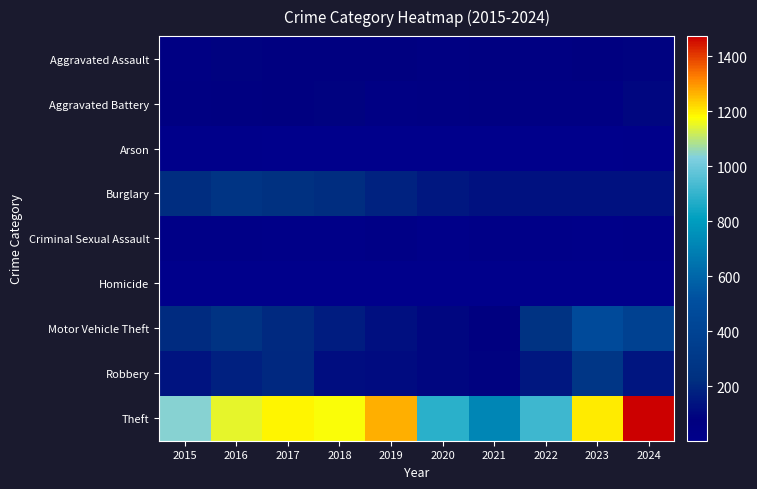

Reading left to right, extract all data points from this chart.

Aggravated Assault: 2015=56	2016=88	2017=72	2018=72	2019=80	2020=62	2021=66	2022=61	2023=79	2024=88
Aggravated Battery: 2015=60	2016=66	2017=71	2018=86	2019=53	2020=57	2021=60	2022=56	2023=55	2024=95
Arson: 2015=10	2016=12	2017=7	2018=7	2019=5	2020=7	2021=6	2022=3	2023=2	2024=8
Burglary: 2015=216	2016=266	2017=237	2018=218	2019=182	2020=146	2021=133	2022=130	2023=133	2024=130
Criminal Sexual Assault: 2015=29	2016=26	2017=22	2018=24	2019=31	2020=16	2021=26	2022=21	2023=18	2024=20
Homicide: 2015=5	2016=4	2017=4	2018=4	2019=4	2020=5	2021=6	2022=7	2023=3	2024=3
Motor Vehicle Theft: 2015=212	2016=259	2017=208	2018=163	2019=123	2020=99	2021=82	2022=259	2023=470	2024=386
Robbery: 2015=139	2016=178	2017=202	2018=121	2019=116	2020=97	2021=88	2022=151	2023=284	2024=144
Theft: 2015=1041	2016=1151	2017=1188	2018=1170	2019=1272	2020=884	2021=716	2022=920	2023=1198	2024=1474